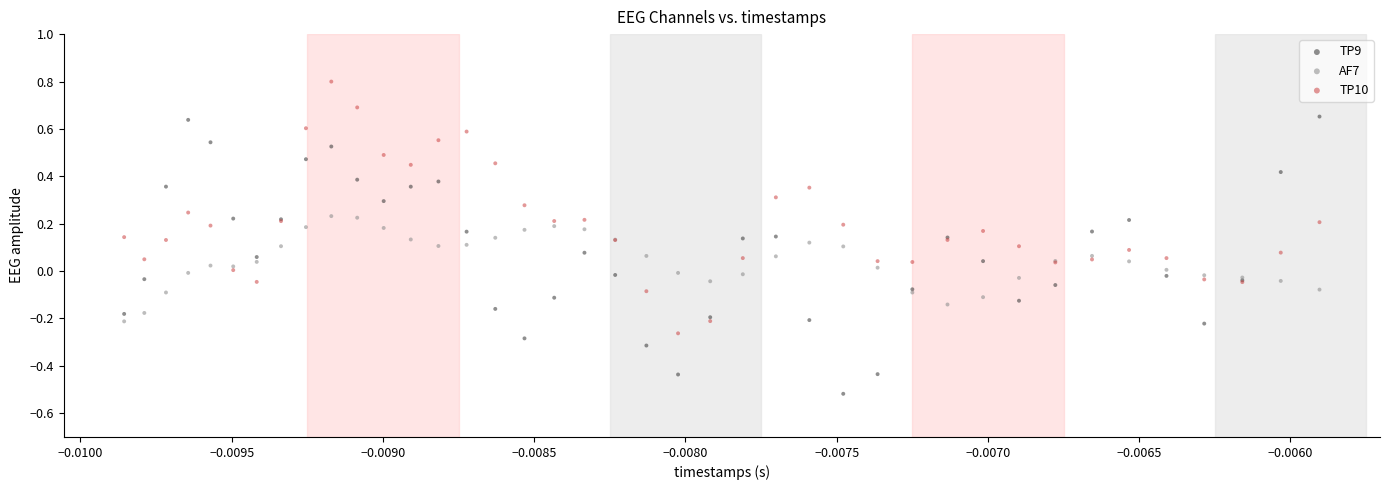

What are all the series names shown in the legend?

TP9, AF7, TP10